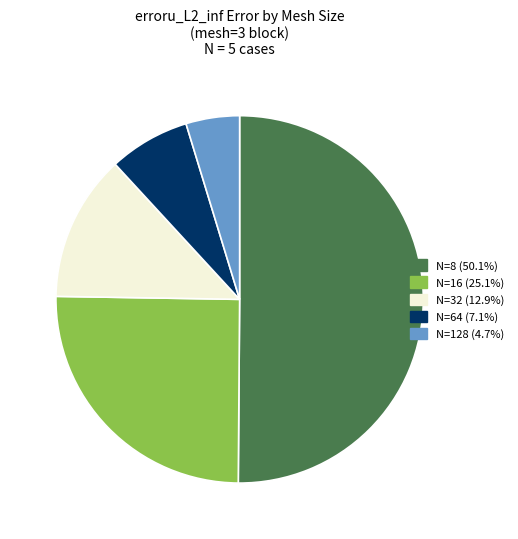

Do N=16 and N=32 together represent more than half of the pie?

No